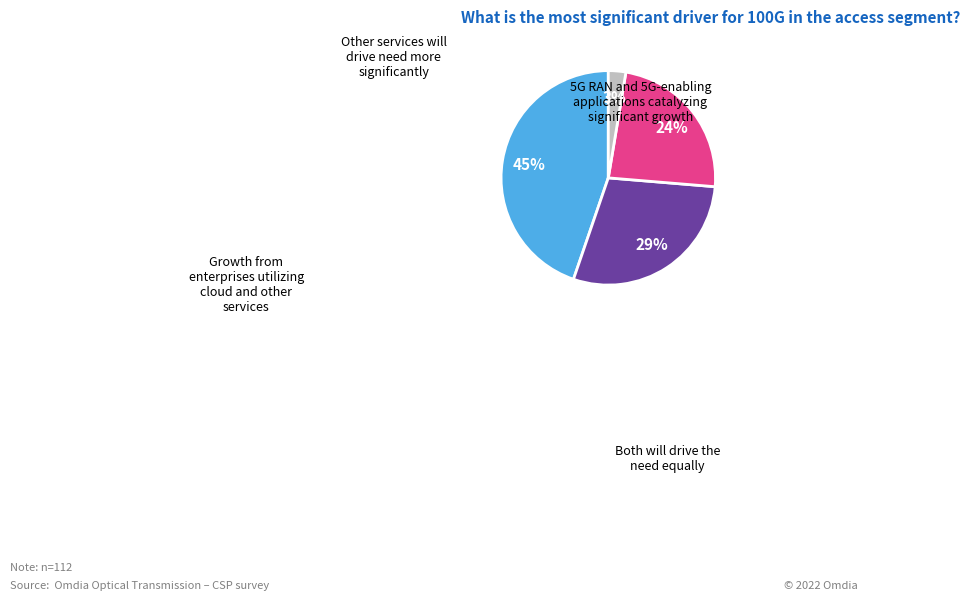

Does any single category account for the majority?

No